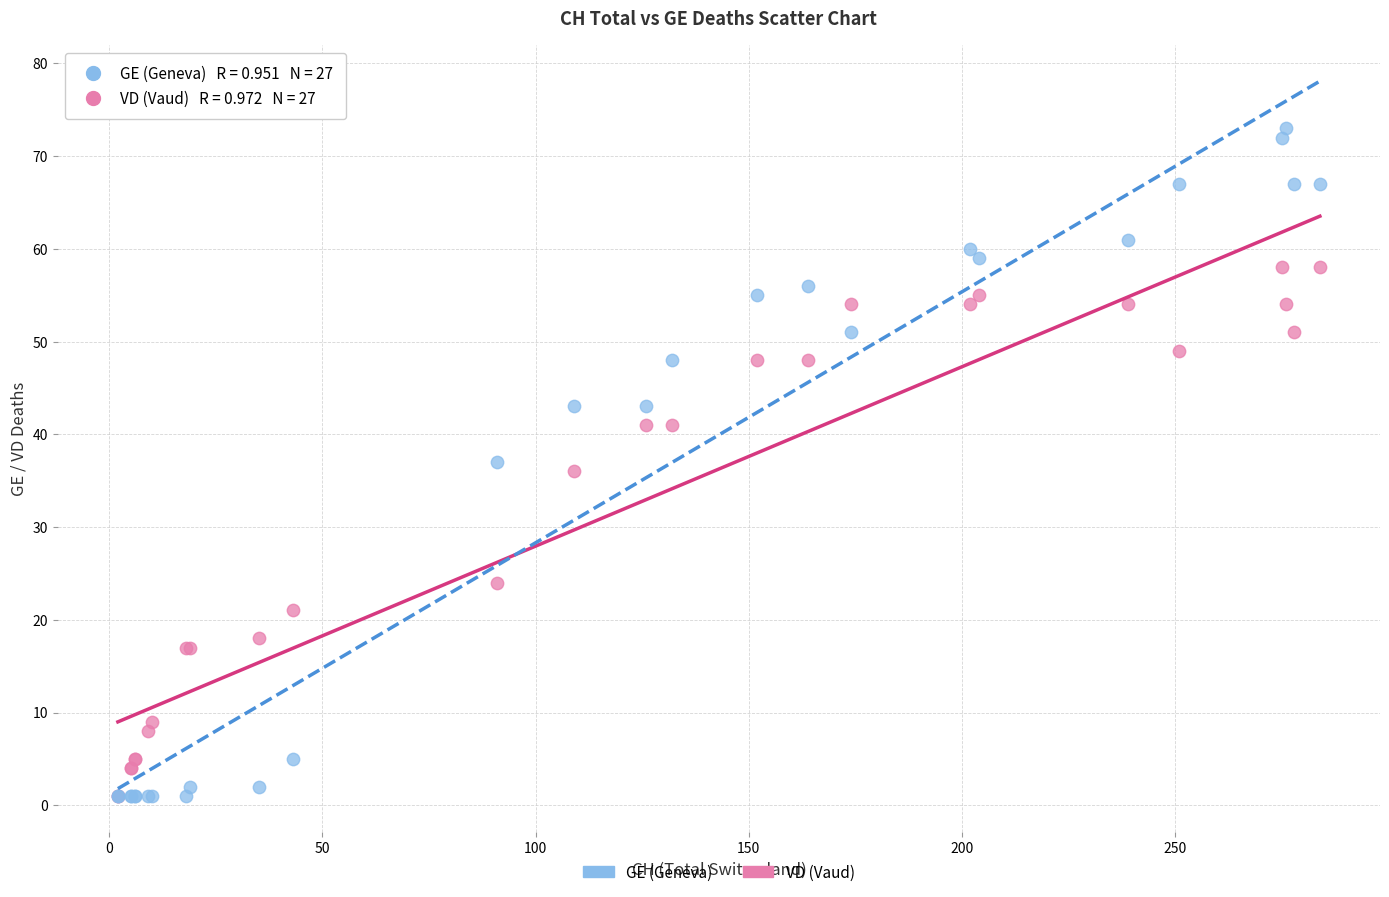

What are all the series names shown in the legend?

GE (Geneva), VD (Vaud)